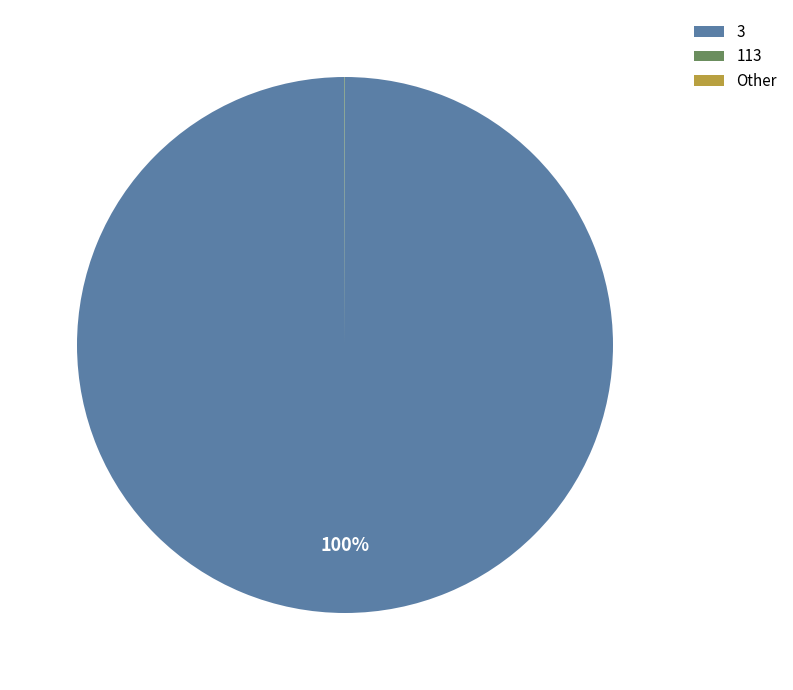

Which slice is the largest?

3